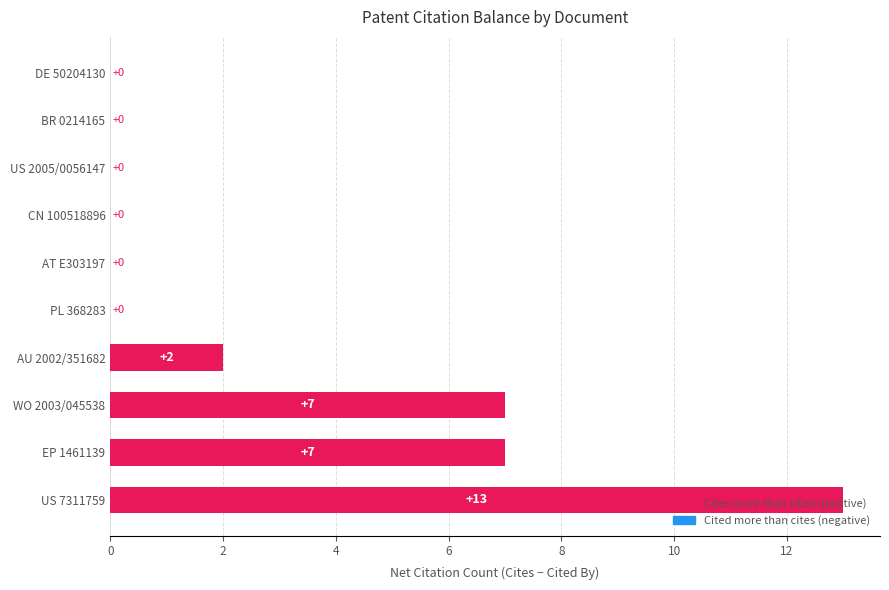

Is it true that the value at DE 50204130 is 0?

True